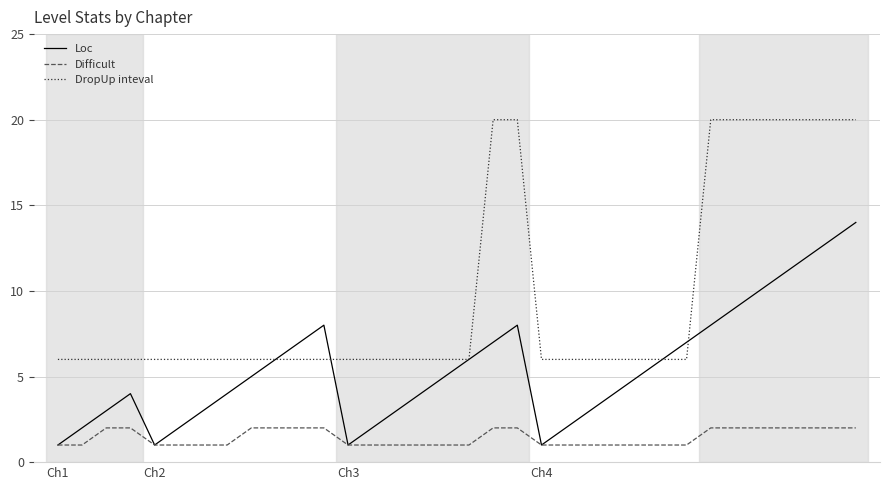

List the series in order of their overall mean, highest first.

DropUp inteval, Loc, Difficult